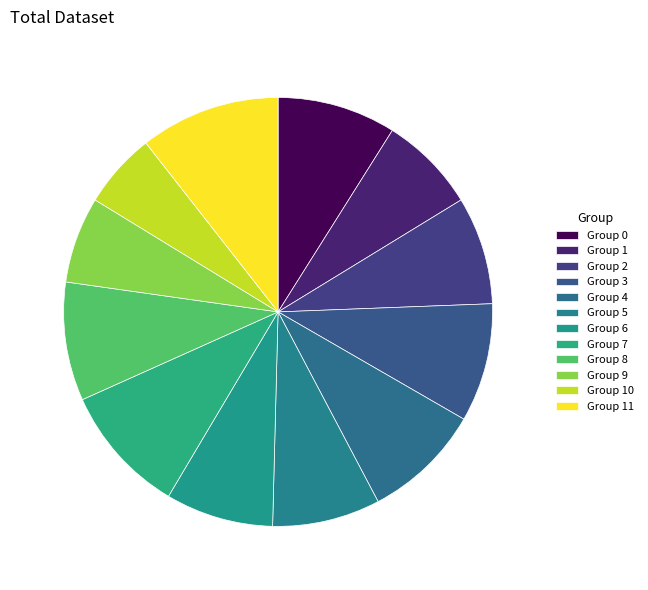

Rank the categories by value from highest to lowest.

11, 7, 0, 3, 4, 8, 2, 5, 6, 1, 9, 10